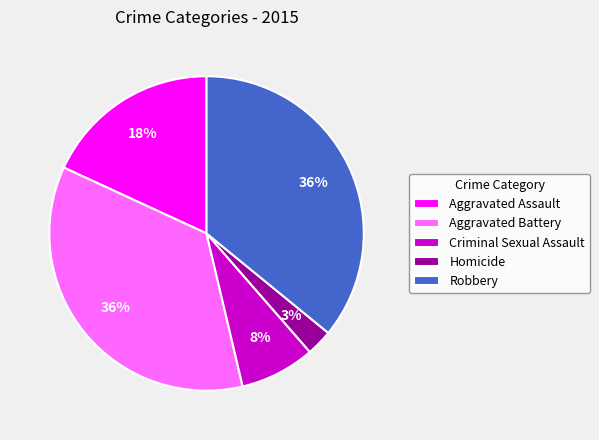

Which has a higher value, Homicide or Aggravated Battery?

Aggravated Battery